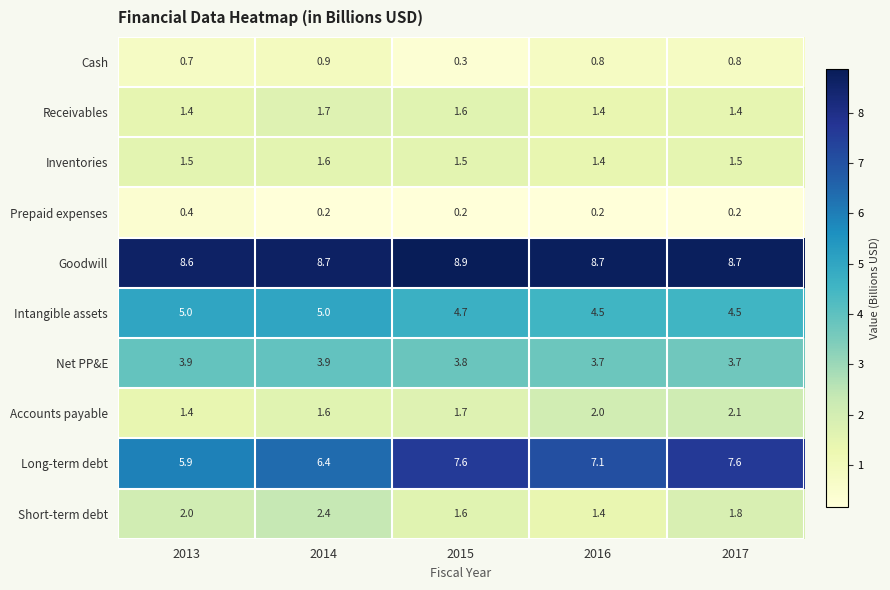

Which label corresponds to the largest value in the chart?

2015